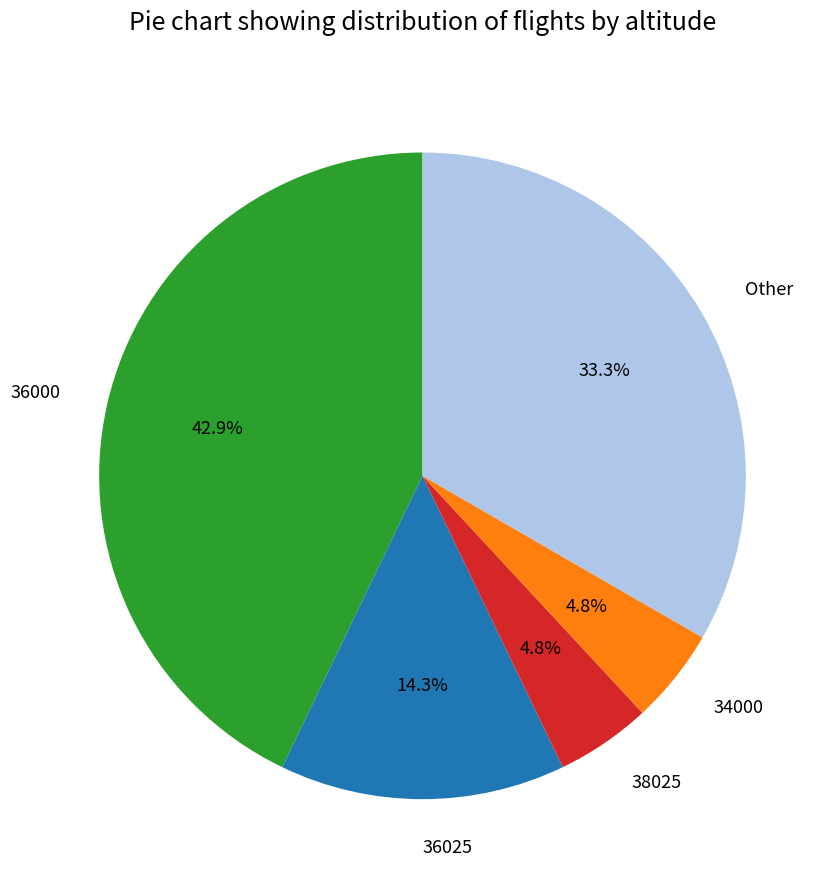

How many segments does this pie chart have?

5